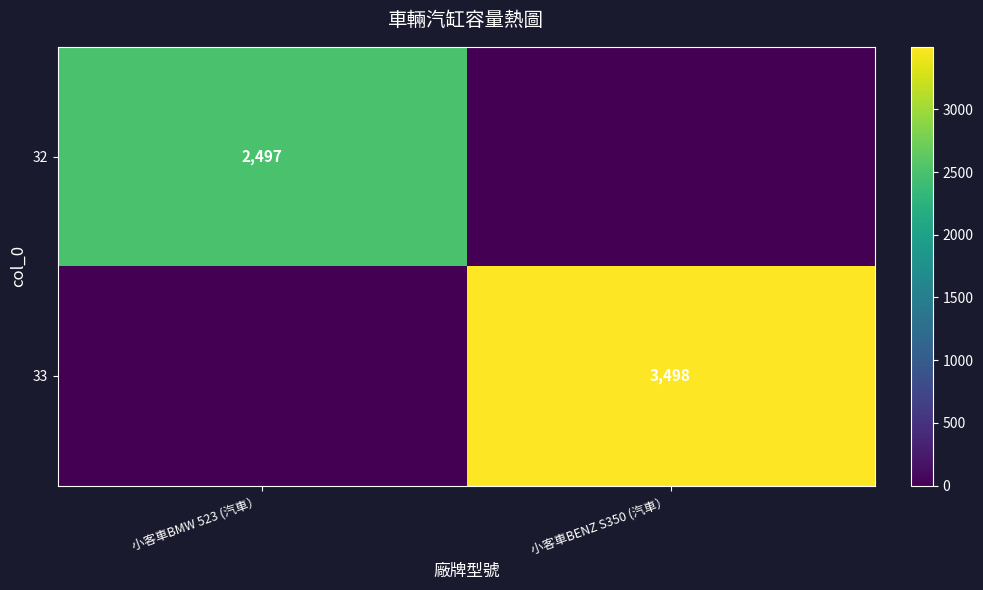

The 32 series shows 1383 at 小客車BMW 523 (汽車）. True or false?

False